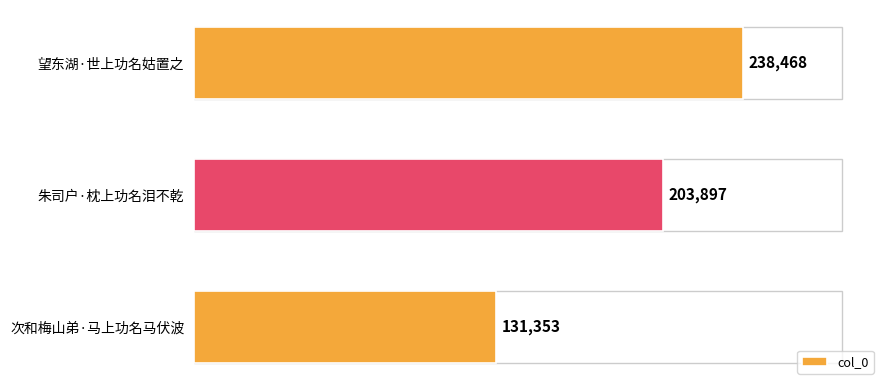

What is the label of the 2nd bar from the bottom?

朱司户·枕上功名泪不乾